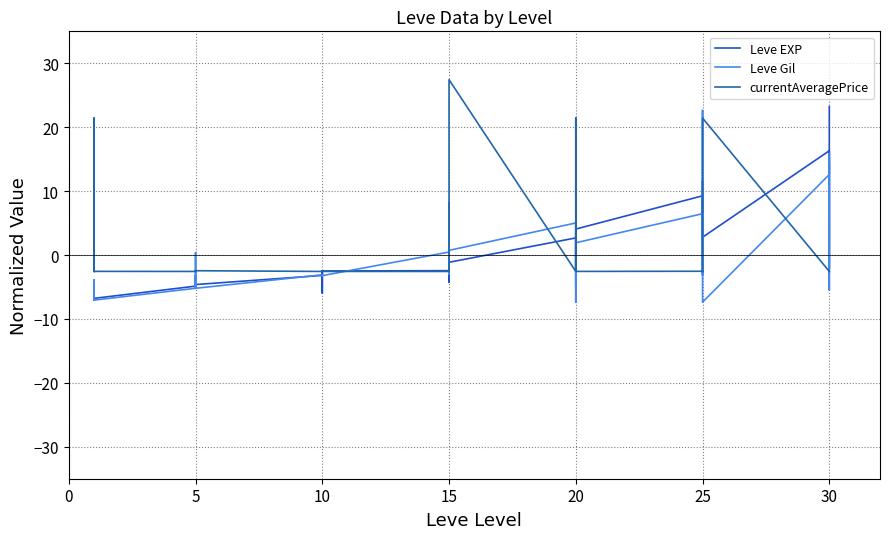

What is the total value across all series at 15?

-4.5